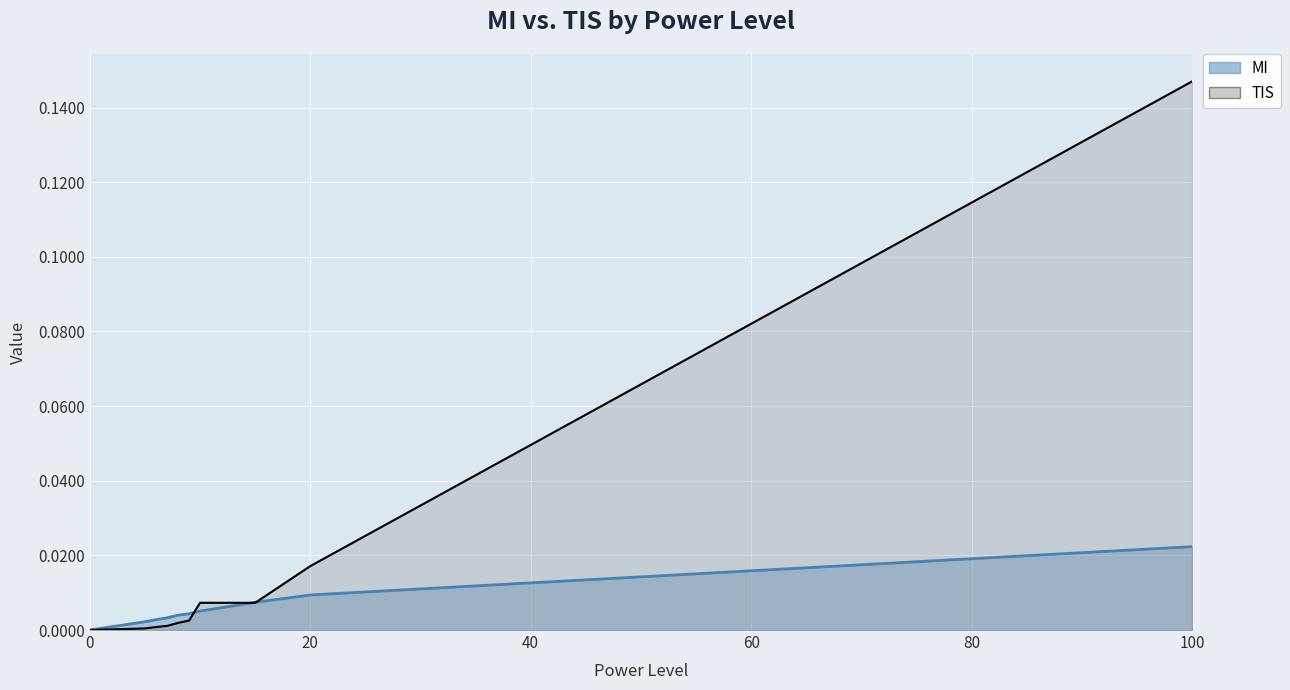

How many lines are shown in the chart?

2